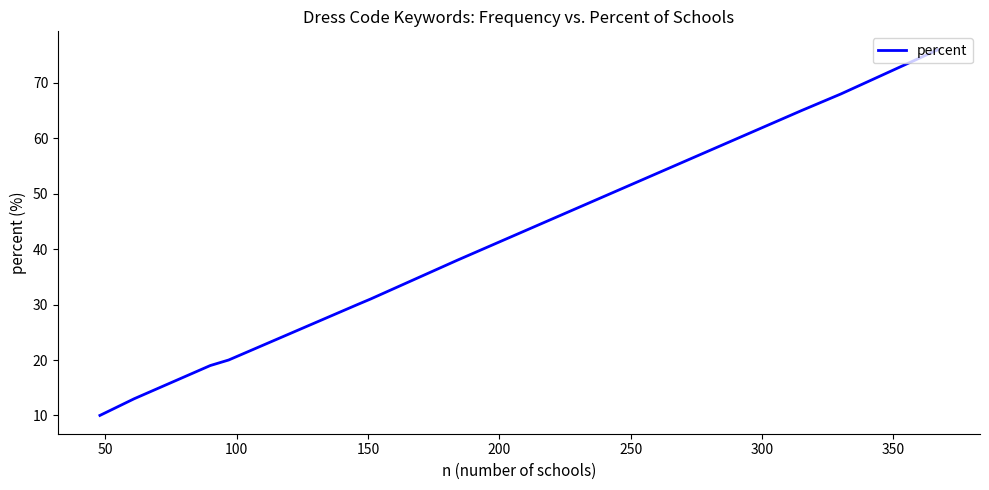

What is the label of the 5th point from the right?

250